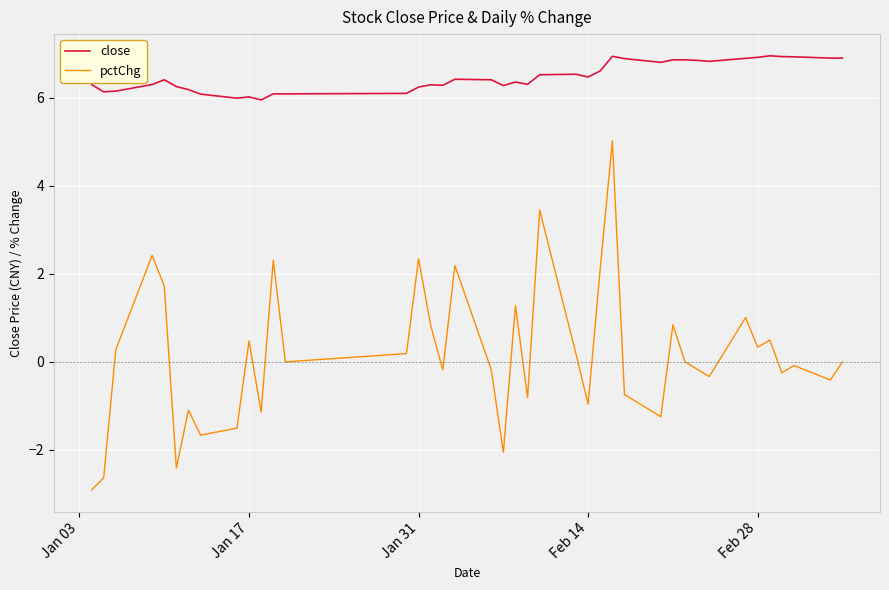

Which series has the widest spread of values?

pctChg